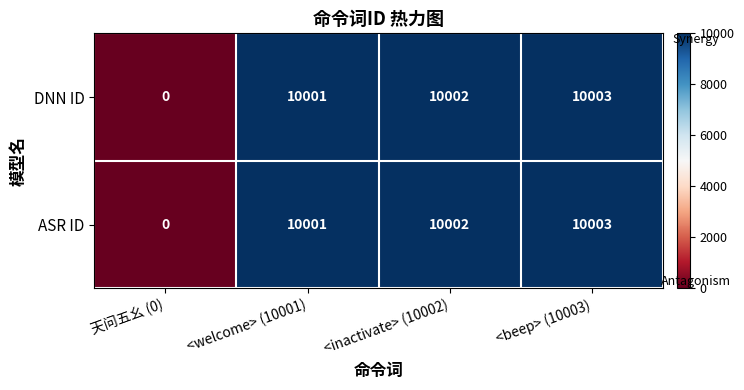

Is it true that ASR ID equals 10001 at <welcome> (10001)?

True